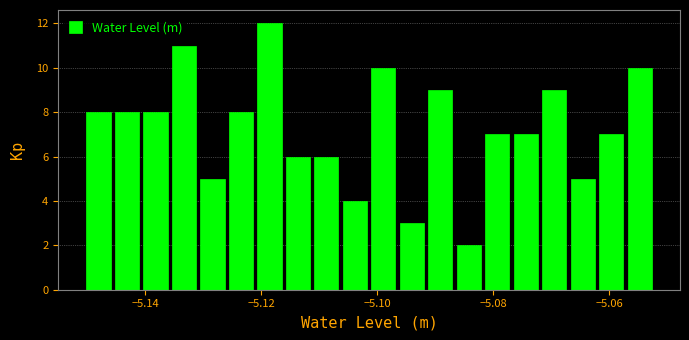

Read against the x-axis, roughly where is the centre of the tallest bar?

-5.118